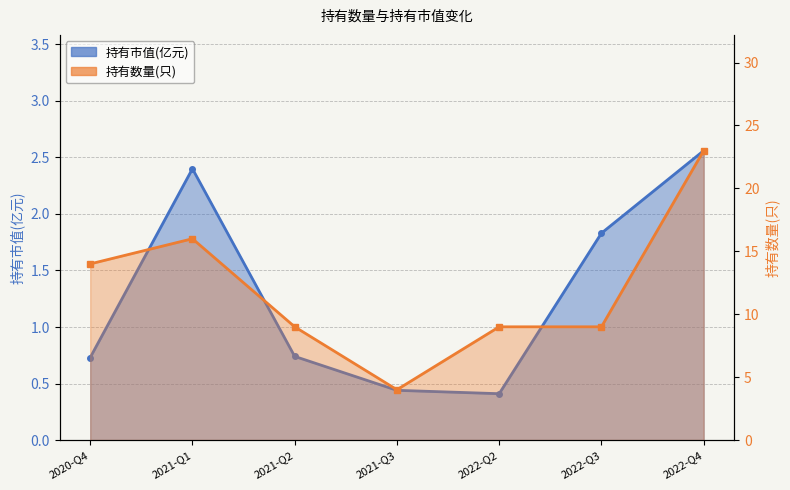

True or false: 持有市值(亿元) and 持有数量(只) intersect in this chart.

False